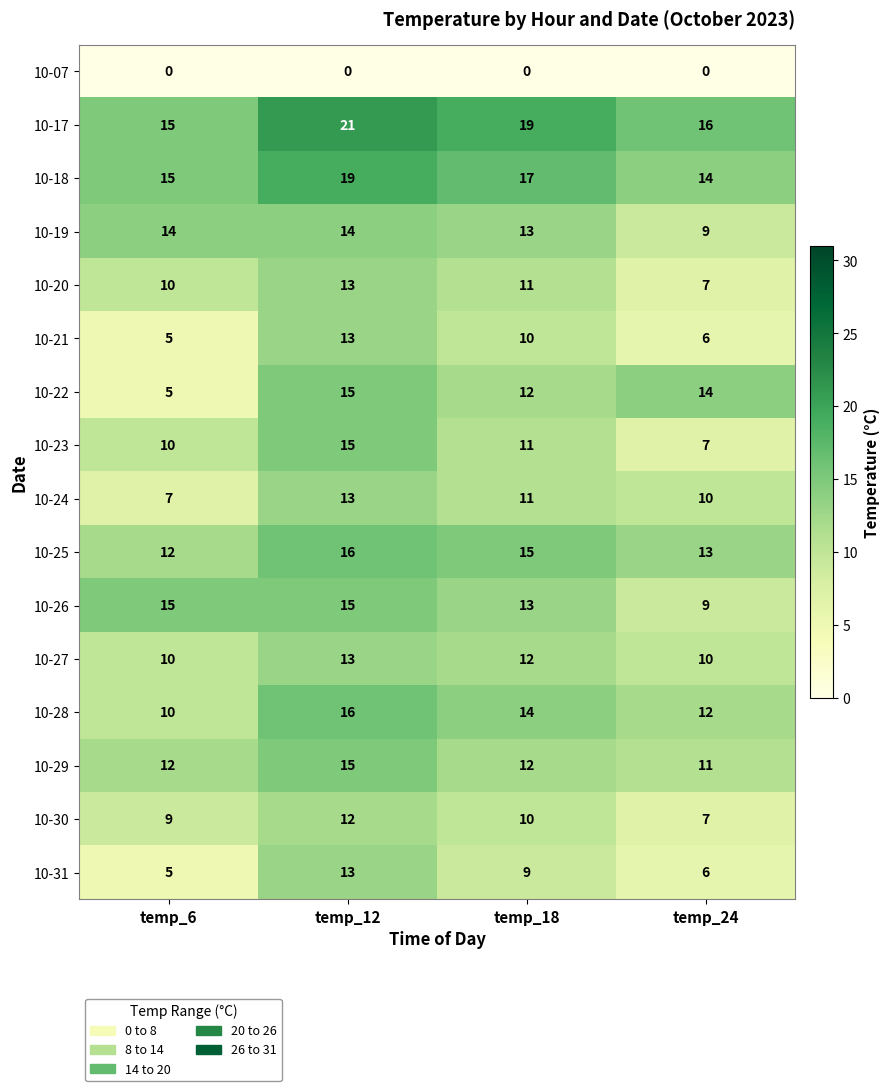

True or false: 10-28 has a value of 12 at temp_24.

True